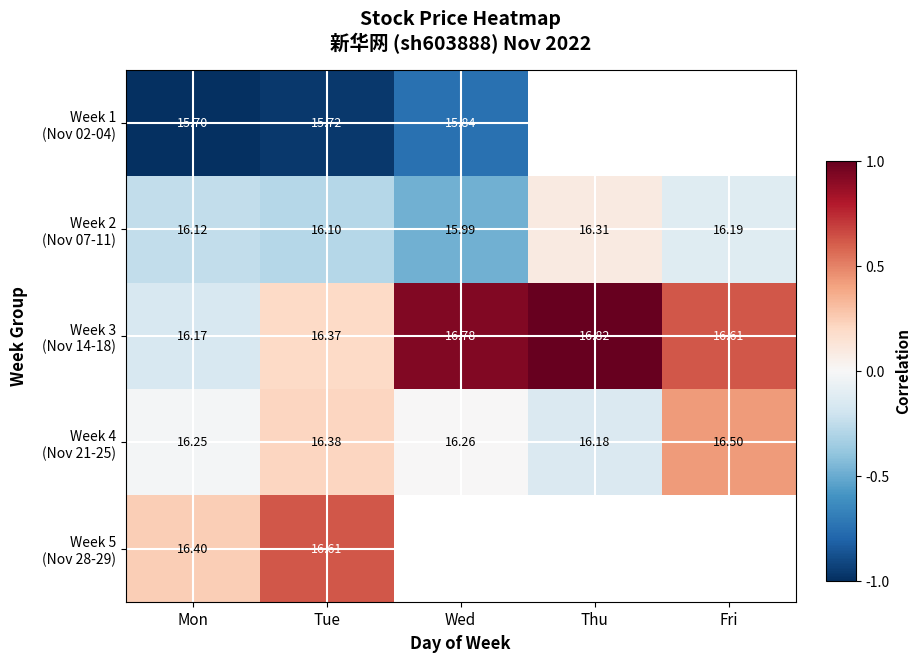

True or false: Week 5 (Nov 28-29) has a value of 0.8 at Tue.

False